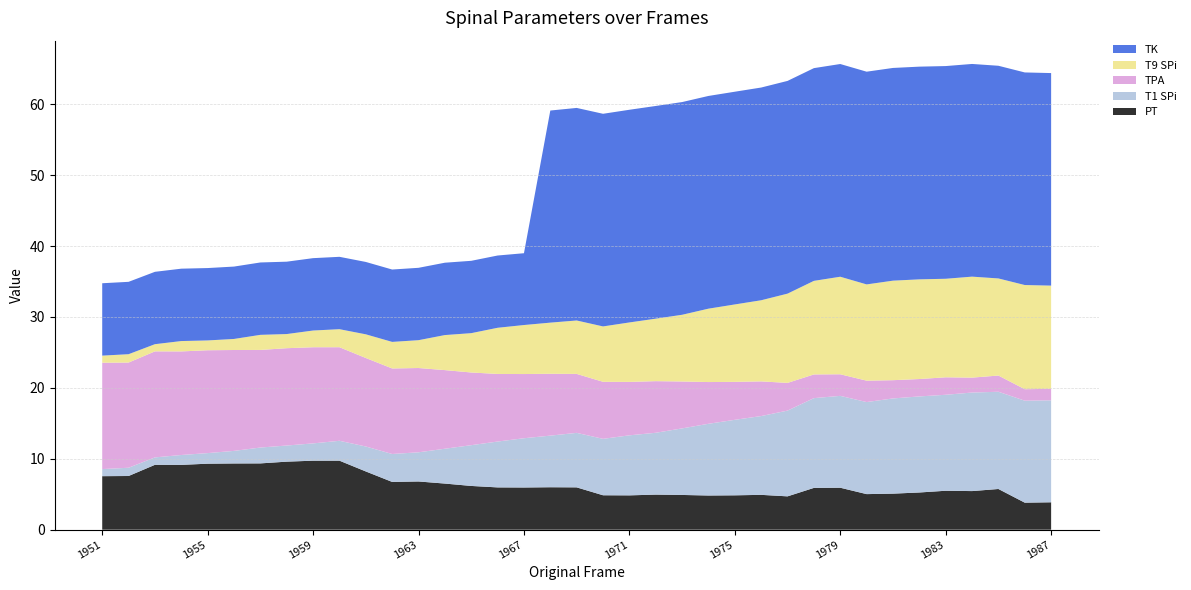

Reading left to right, what are all the values shown in this chart?

PT: 7.5	7.6	9.1	9.1	9.3	9.3	9.3	9.6	9.7	9.7	8.2	6.7	6.8	6.5	6.2	6.0	5.9	6.0	6.0	4.9	4.8	4.9	4.9	4.8	4.8	4.9	4.7	5.9	5.9	5.0	5.1	5.2	5.5	5.4	5.7	3.8	3.9
T1 SPi: 1.0	1.2	1.0	1.4	1.5	1.8	2.2	2.3	2.4	2.8	3.5	3.9	4.1	4.9	5.8	6.5	6.9	7.3	7.7	8.0	8.5	8.7	9.4	10.1	10.6	11.1	12.1	12.7	13.0	13.0	13.4	13.5	13.5	13.9	13.7	14.4	14.4
TPA: 15.0	14.8	15.0	14.6	14.5	14.2	13.8	13.7	13.6	13.2	12.5	12.1	11.9	11.1	10.2	9.5	9.1	8.7	8.3	8.0	7.5	7.3	6.6	5.9	5.4	4.9	3.9	3.3	3.0	3.0	2.6	2.5	2.5	2.1	2.3	1.6	1.6
T9 SPi: 1.0	1.2	1.0	1.5	1.4	1.6	2.1	2.0	2.4	2.5	3.3	3.7	3.9	4.9	5.5	6.5	6.9	7.2	7.5	7.8	8.4	8.8	9.4	10.3	10.9	11.4	12.6	13.2	13.8	13.6	14.0	14.1	13.9	14.2	13.7	14.7	14.6
TK: 10.2	10.2	10.2	10.2	10.2	10.2	10.2	10.2	10.2	10.2	10.2	10.2	10.2	10.2	10.2	10.2	10.1	29.9	30.0	30.0	30.0	30.0	30.0	30.0	30.0	30.0	30.0	30.0	30.0	30.0	30.0	30.0	30.0	30.0	30.0	30.0	30.0